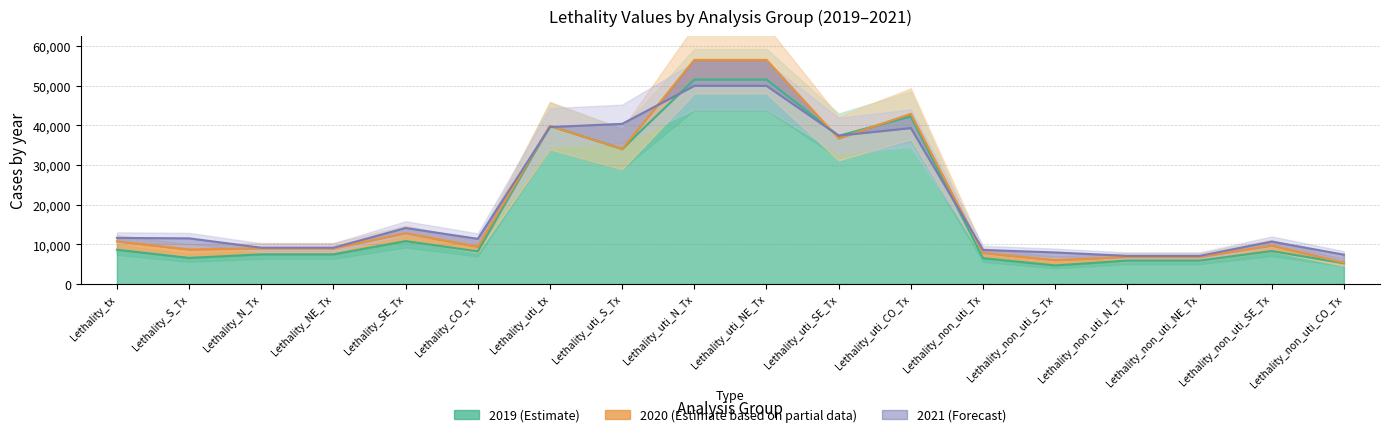

Reading left to right, transcribe all the data shown in this chart.

2019: Lethality_tx=8662	Lethality_S_Tx=6600	Lethality_N_Tx=7491	Lethality_NE_Tx=7491	Lethality_SE_Tx=10835	Lethality_CO_Tx=8237	Lethality_uti_tx=39867	Lethality_uti_S_Tx=34092	Lethality_uti_N_Tx=51552	Lethality_uti_NE_Tx=51552	Lethality_uti_SE_Tx=37389	Lethality_uti_CO_Tx=42259	Lethality_non_uti_Tx=6535	Lethality_non_uti_S_Tx=4698	Lethality_non_uti_N_Tx=5915	Lethality_non_uti_NE_Tx=5915	Lethality_non_uti_SE_Tx=8322	Lethality_non_uti_CO_Tx=5267
2020: Lethality_tx=10765	Lethality_S_Tx=8730	Lethality_N_Tx=9005	Lethality_NE_Tx=9005	Lethality_SE_Tx=12825	Lethality_CO_Tx=9415	Lethality_uti_tx=39901	Lethality_uti_S_Tx=34053	Lethality_uti_N_Tx=56526	Lethality_uti_NE_Tx=56526	Lethality_uti_SE_Tx=36724	Lethality_uti_CO_Tx=42918	Lethality_non_uti_Tx=7843	Lethality_non_uti_S_Tx=6038	Lethality_non_uti_N_Tx=6841	Lethality_non_uti_NE_Tx=6841	Lethality_non_uti_SE_Tx=9707	Lethality_non_uti_CO_Tx=5364
2021: Lethality_tx=11638	Lethality_S_Tx=11525	Lethality_N_Tx=9166	Lethality_NE_Tx=9166	Lethality_SE_Tx=14141	Lethality_CO_Tx=11399	Lethality_uti_tx=39592	Lethality_uti_S_Tx=40388	Lethality_uti_N_Tx=49989	Lethality_uti_NE_Tx=49989	Lethality_uti_SE_Tx=37431	Lethality_uti_CO_Tx=39330	Lethality_non_uti_Tx=8607	Lethality_non_uti_S_Tx=7973	Lethality_non_uti_N_Tx=7104	Lethality_non_uti_NE_Tx=7104	Lethality_non_uti_SE_Tx=10713	Lethality_non_uti_CO_Tx=7405